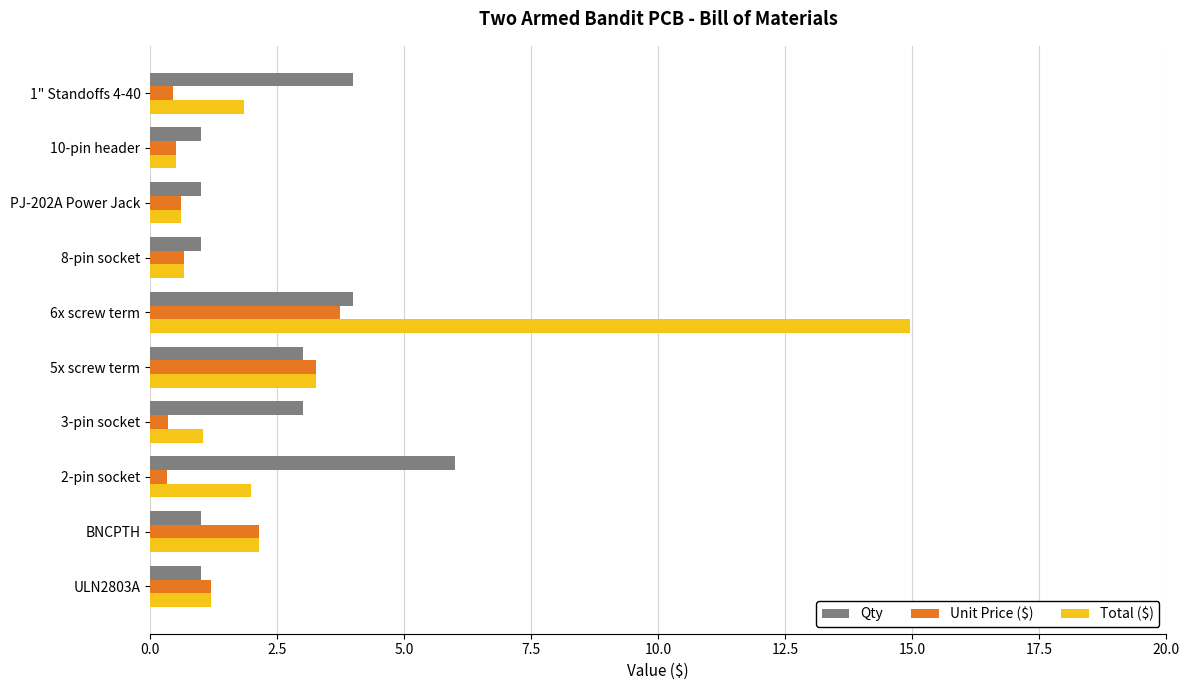

The value of Qty at PJ-202A Power Jack is 0.4. True or false?

False